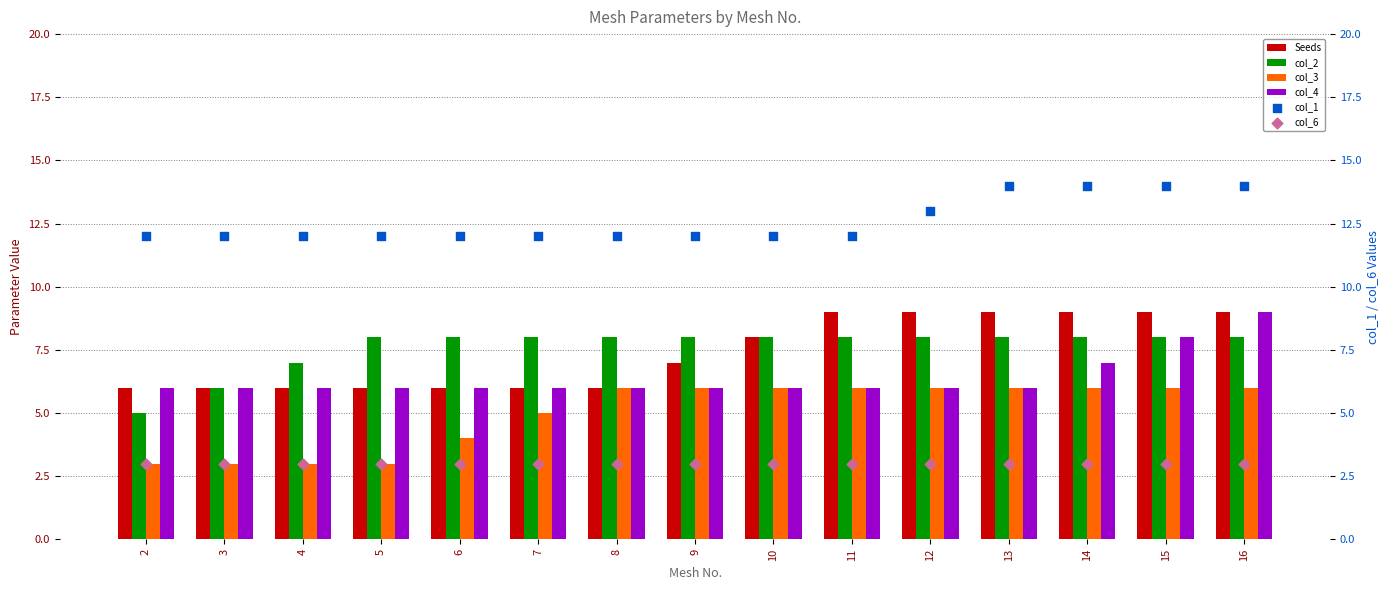

What is the total value across all series at 4?

37